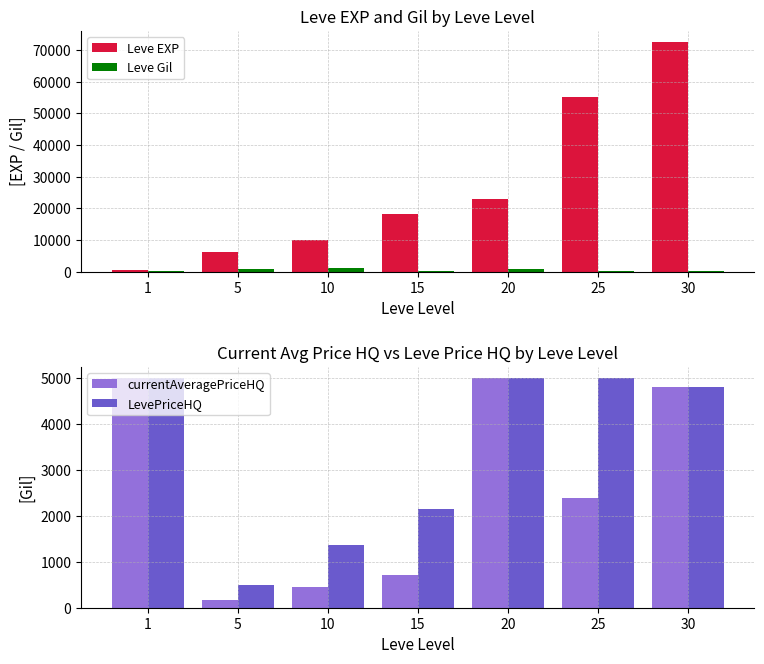

What is the value of the currentAveragePriceHQ bar at the 1st from the left?

5000.0